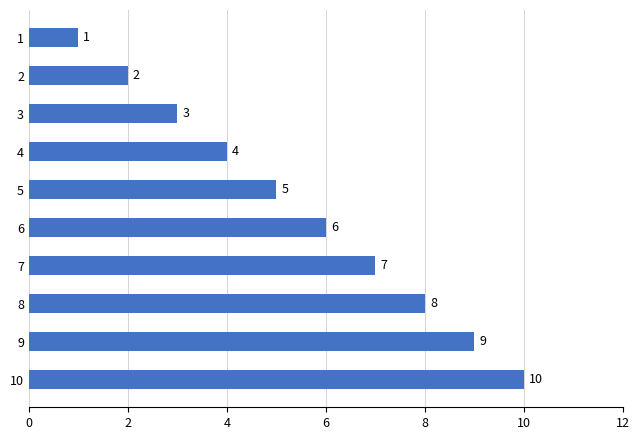

Does the chart contain stacked bars?

No